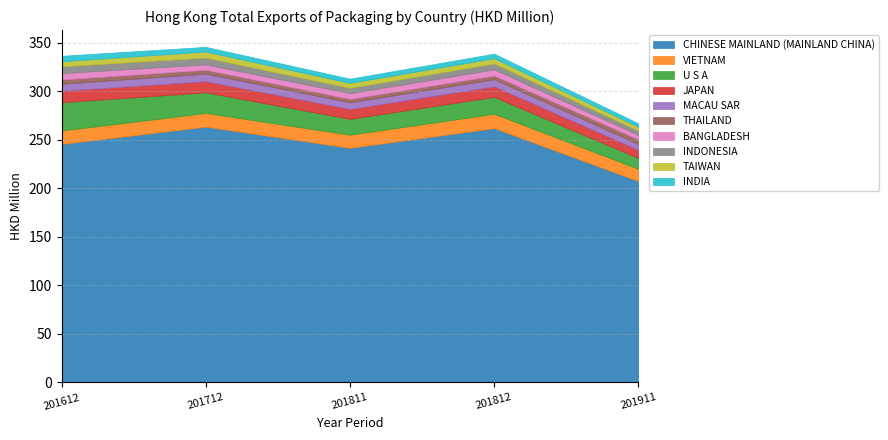

What is the highest value of the 201612 series?

245.7